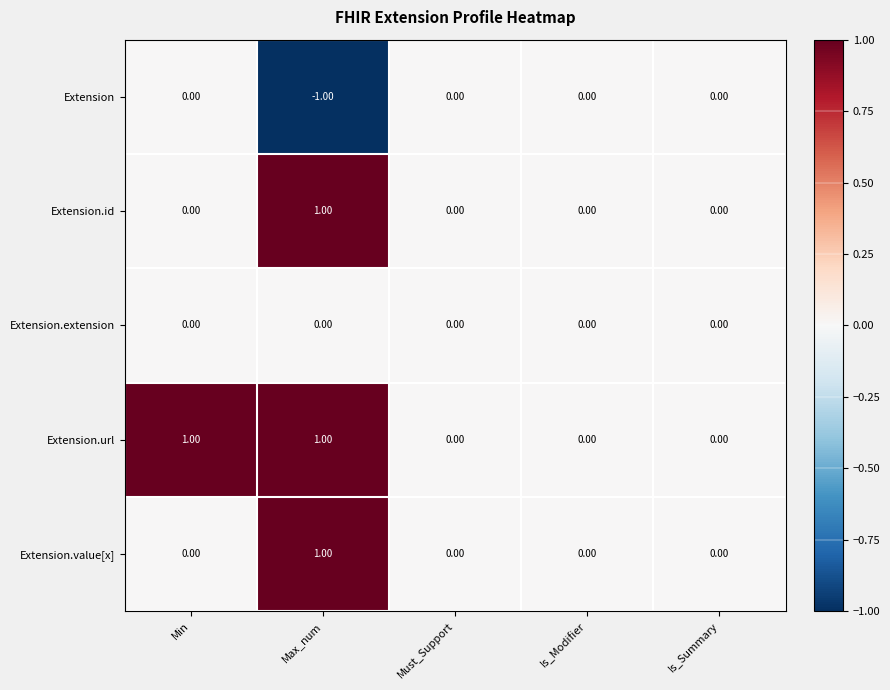

Between Min and Is_Modifier, which series saw the biggest shift?

Extension.url